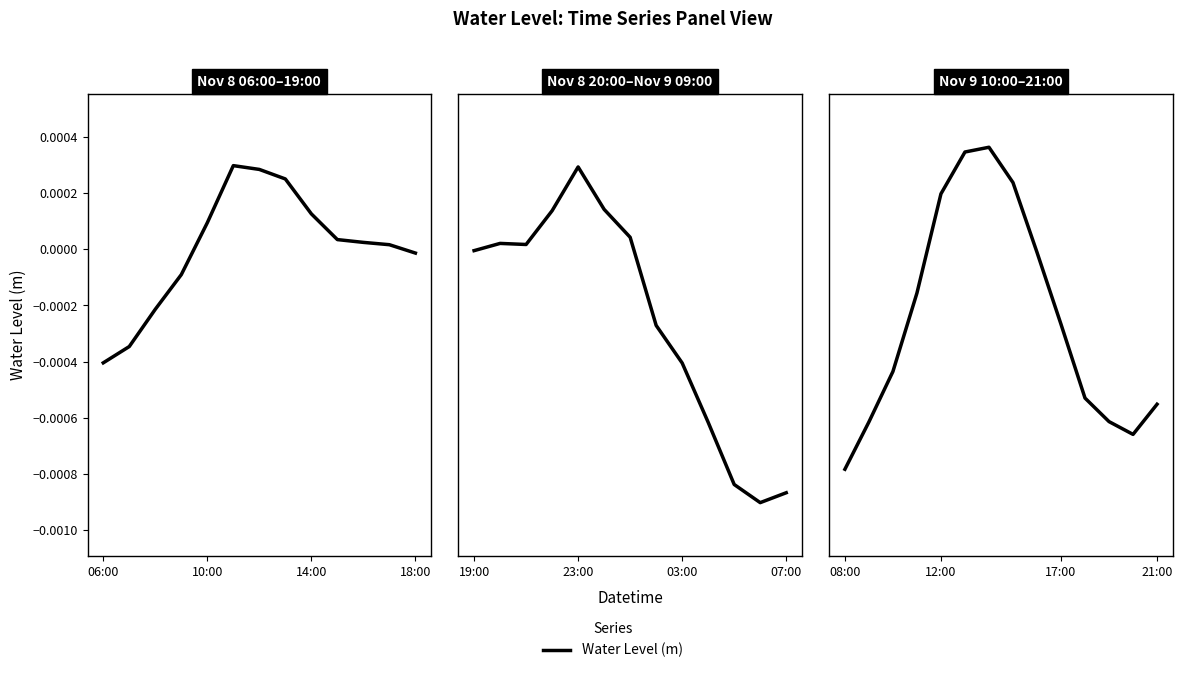

Is this an area chart (filled region under the line)?

No